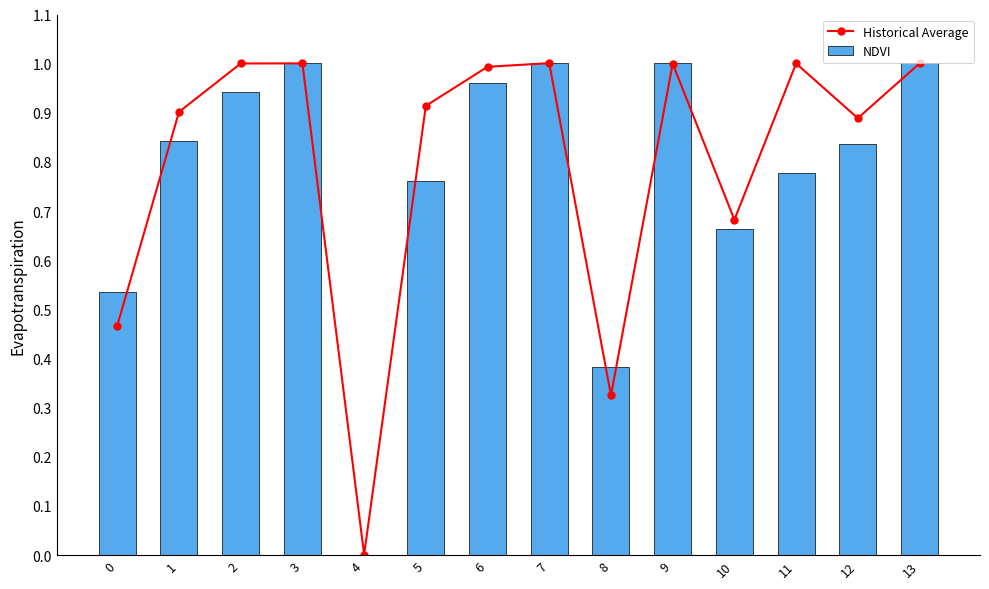

The NDVI series shows 1.3 at 3. True or false?

False